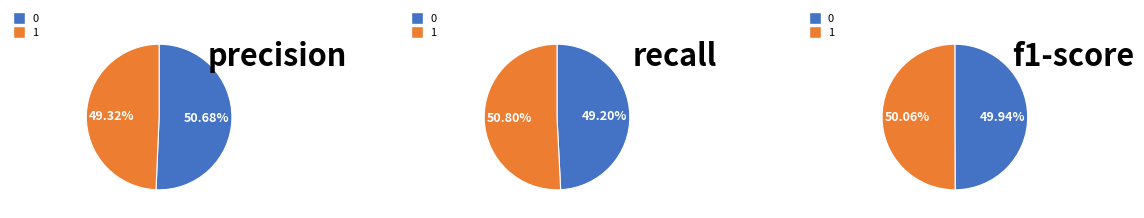

Do 0 and 1 together represent more than half of the pie?

Yes